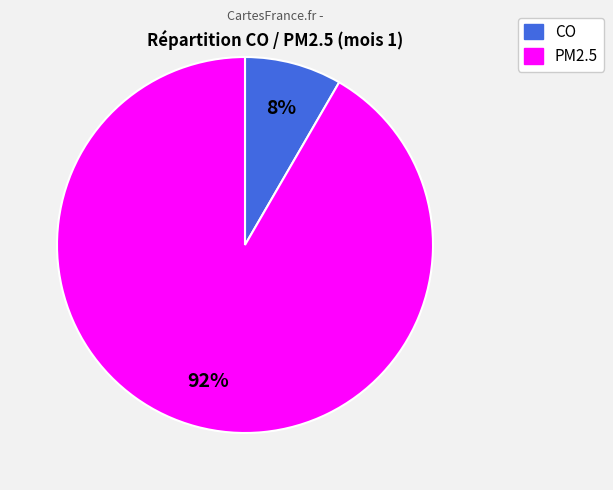

Rank the categories by value from lowest to highest.

CO, PM2.5